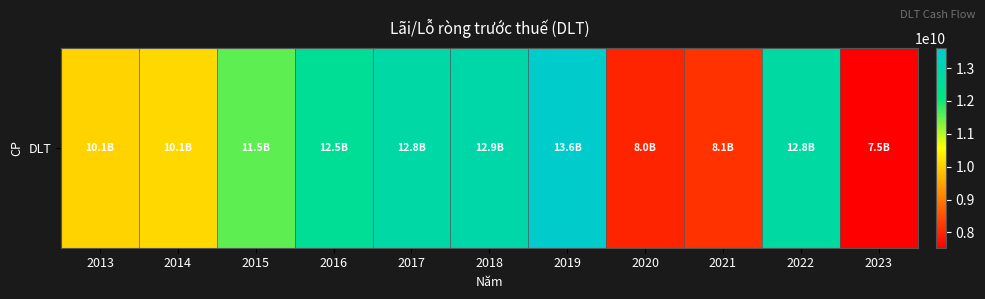

What is the ratio of the value at 2020 to the value at 2014?

0.8